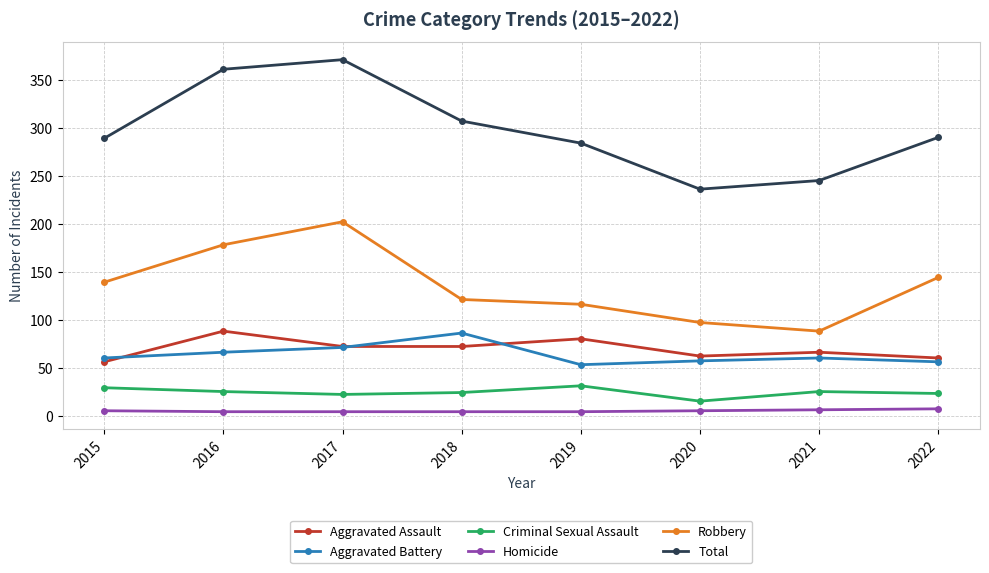

What is the total value across all series at 2018?

614